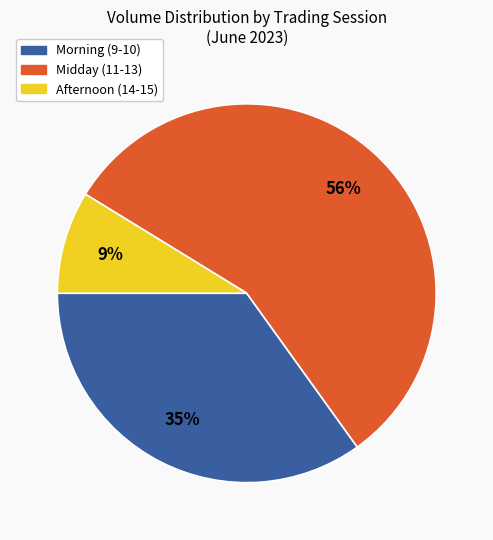

To the nearest percent, what is the average slice percentage?

33%